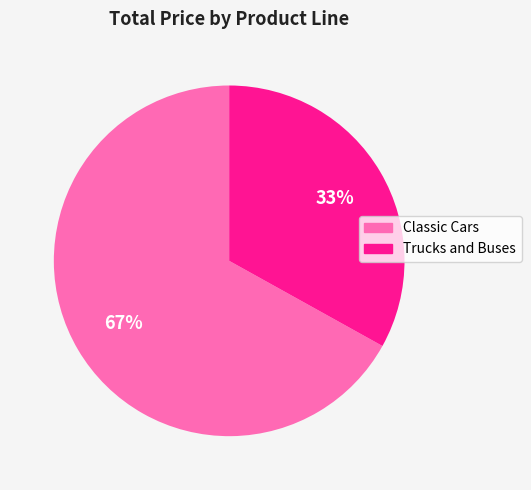

How many segments does this pie chart have?

2